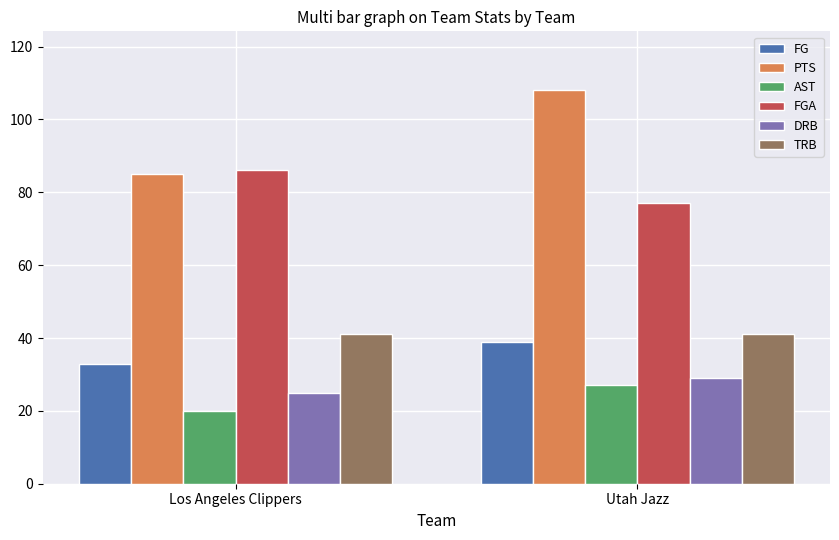

Read the PTS value at Los Angeles Clippers, to the nearest 5.

85